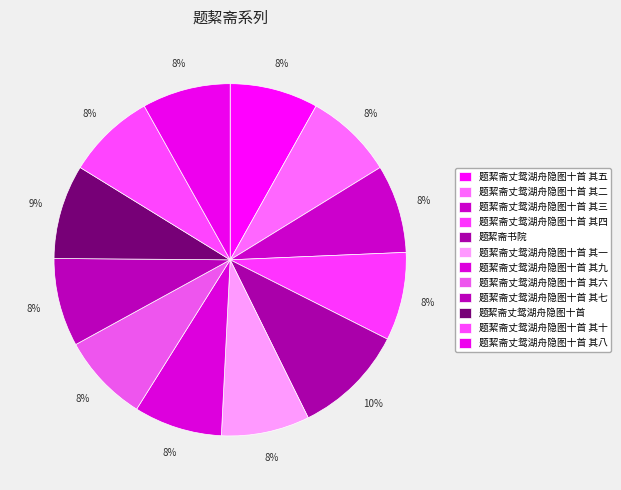

The 题絜斋丈鸳湖舟隐图十首 其五 slice represents 8% of the pie. True or false?

True